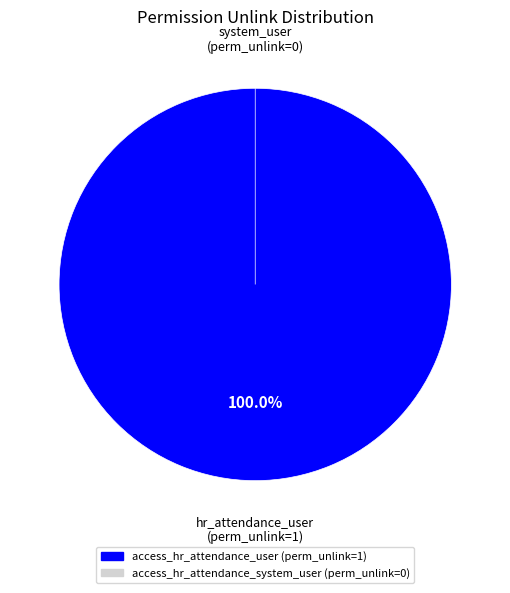

What percentage do access_hr_attendance_user and access_hr_attendance_system_user together represent?

100.0%